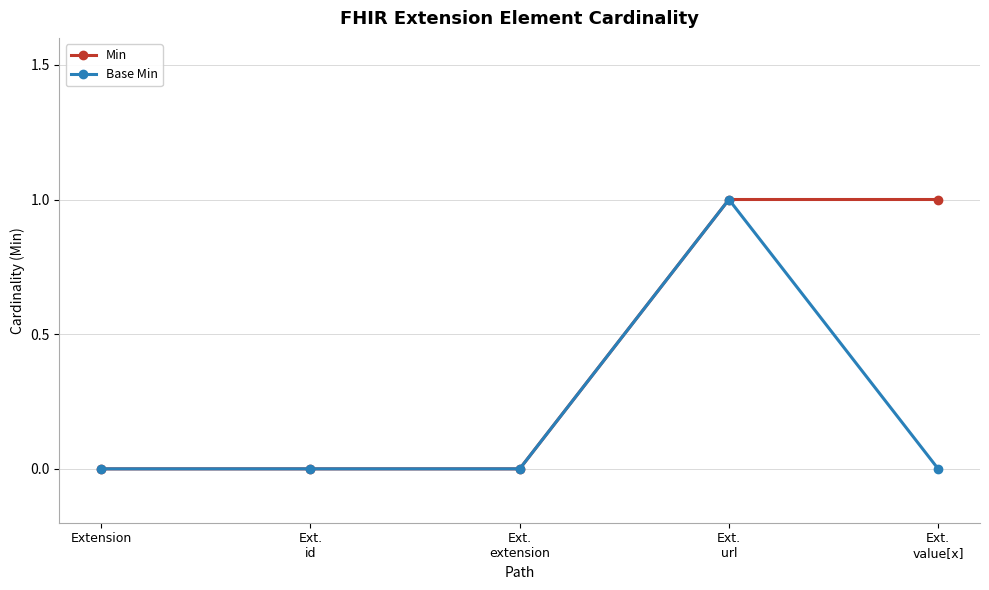

What is the difference between the maximum and minimum values in the Min series?

1